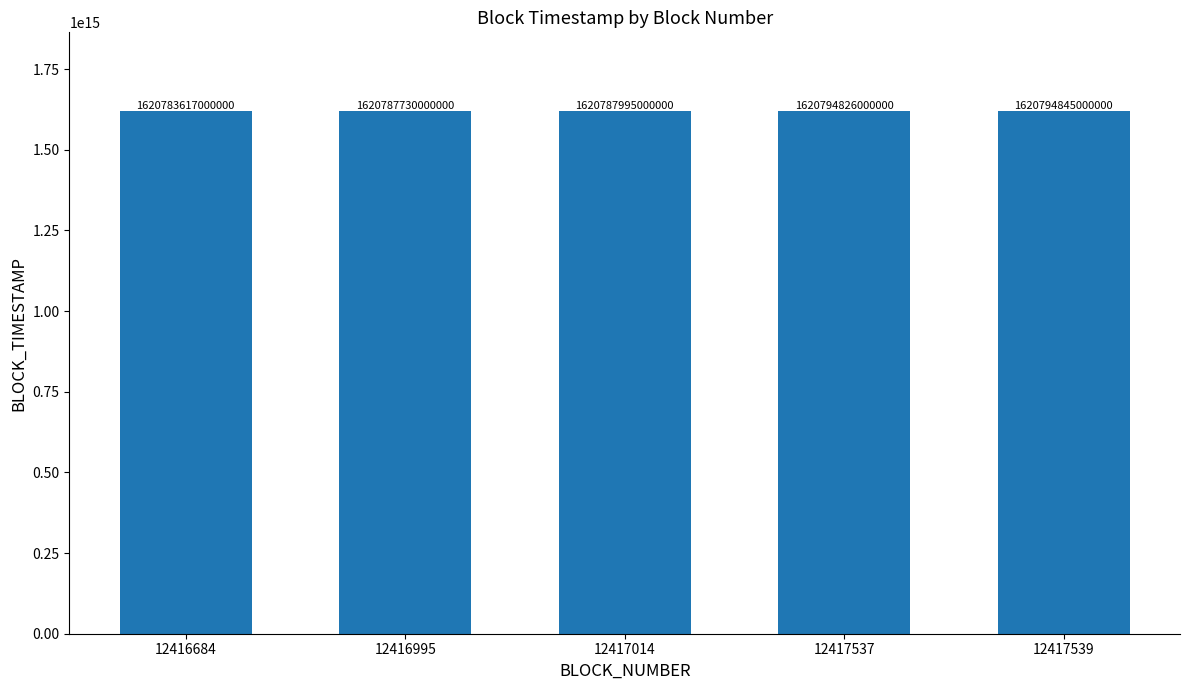

Between 12417014 and 12417537, which is larger?

12417537